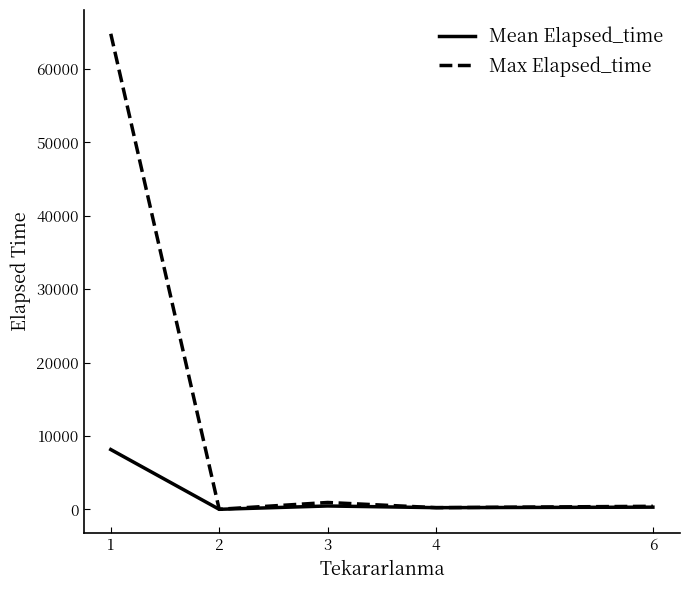

Which series has the largest total across all categories?

Max Elapsed_time